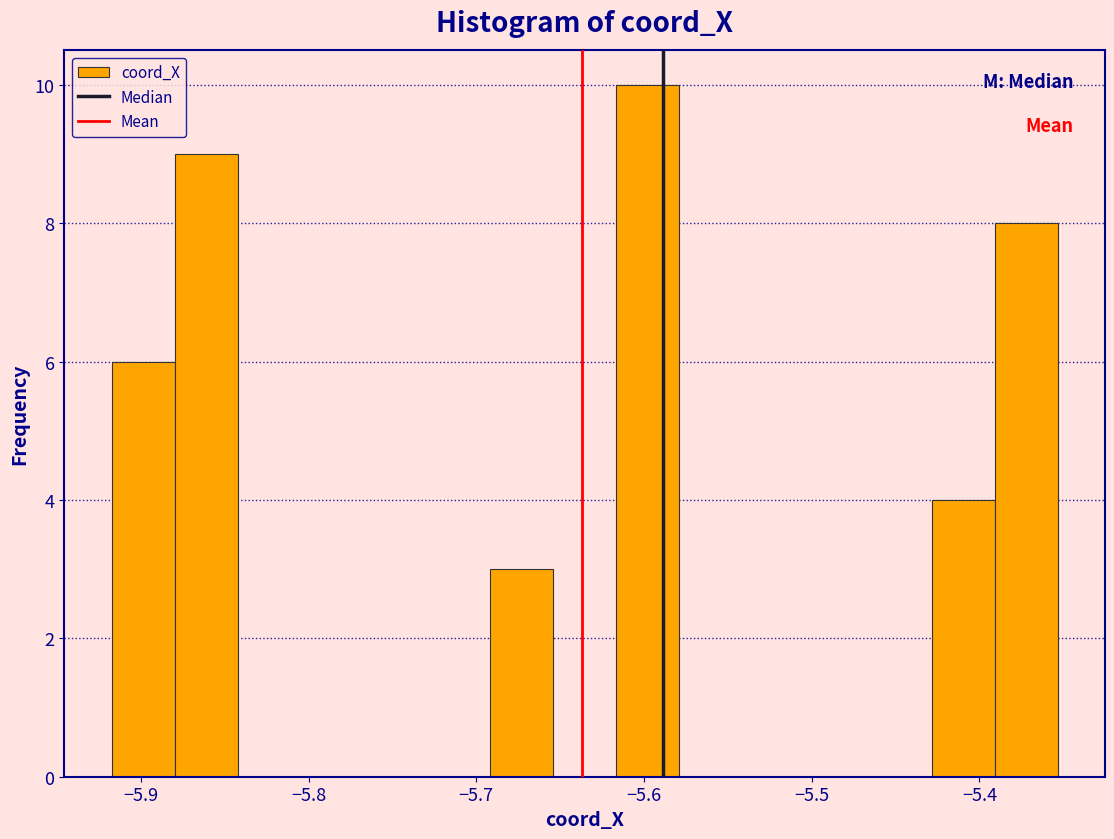

Around what value on the x-axis is the tallest bar? Give the approximate position of its centre, as read against the axis.

-5.60